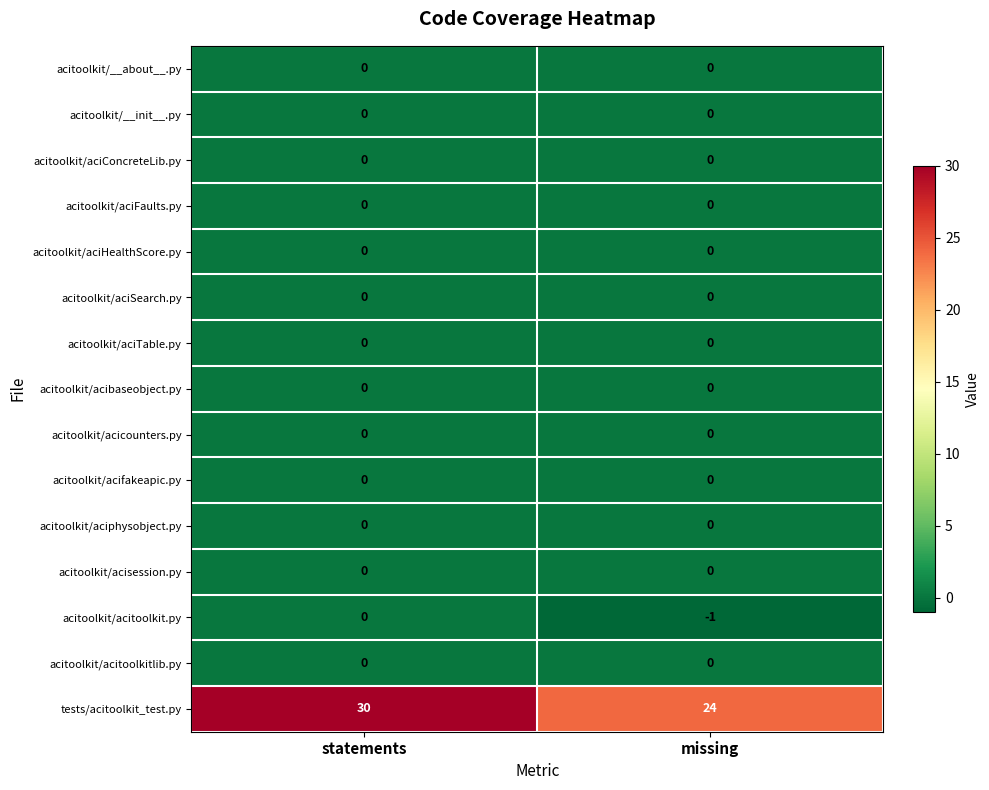

Is it true that tests/acitoolkit_test.py equals 45 at statements?

False